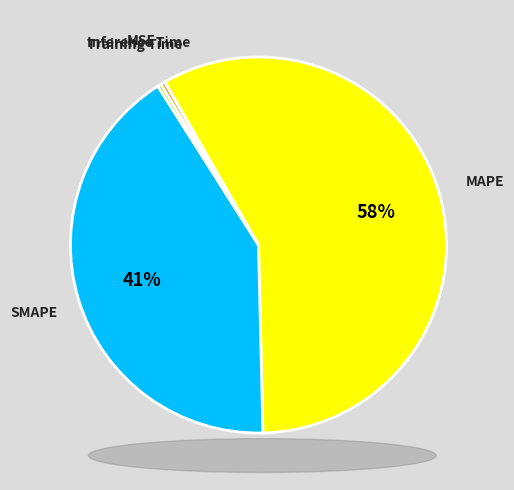

What is the largest slice in the pie chart?

MAPE